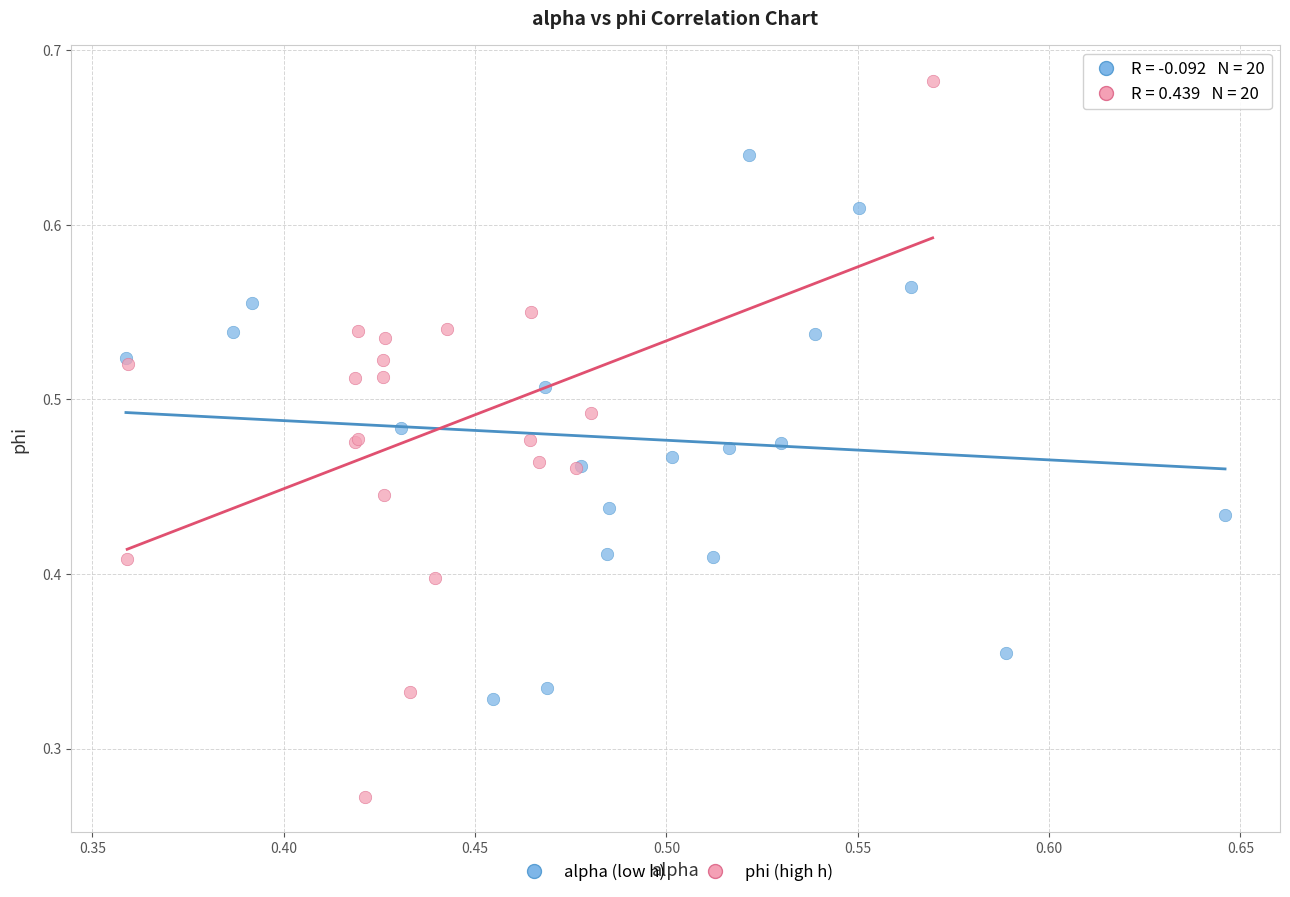

What are all the series names shown in the legend?

alpha (low h), phi (high h)